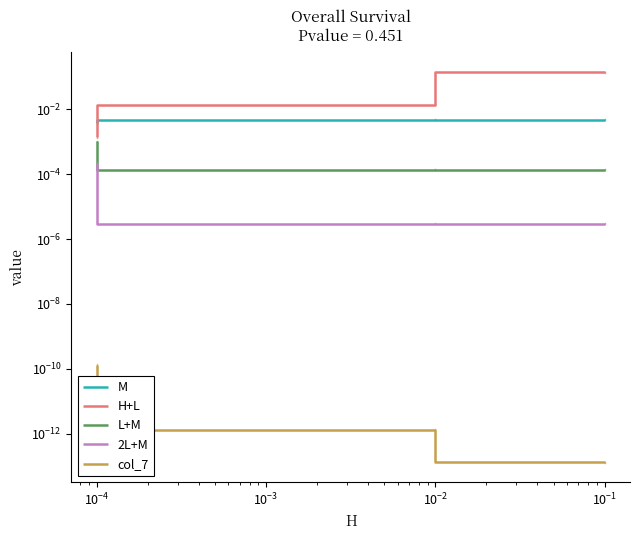

Which series has the largest range (max minus min)?

H+L